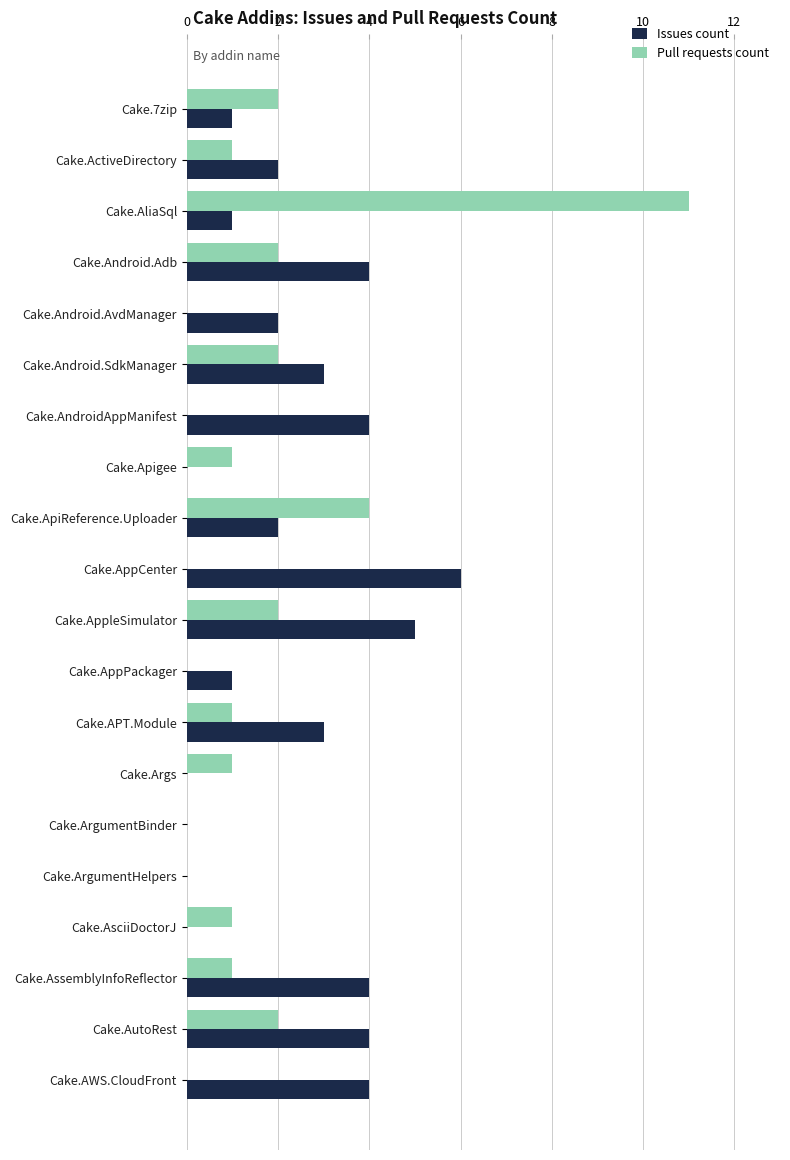

What is the sum of the Issues count values at Cake.AsciiDoctorJ and Cake.AppleSimulator?

5